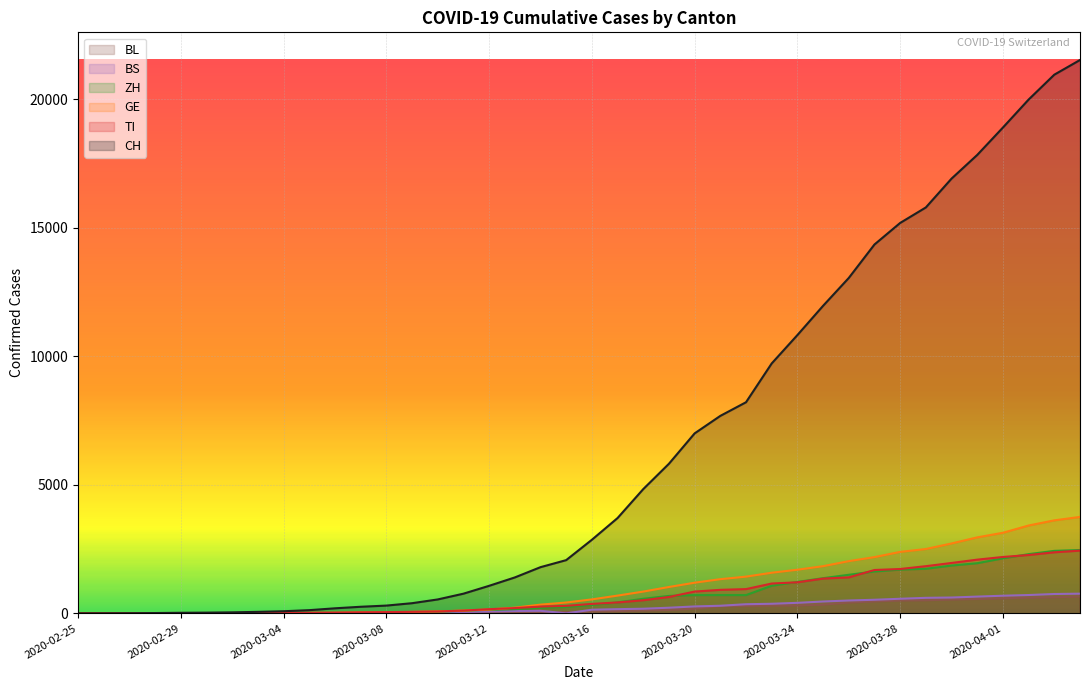

Which series has the widest spread of values?

CH